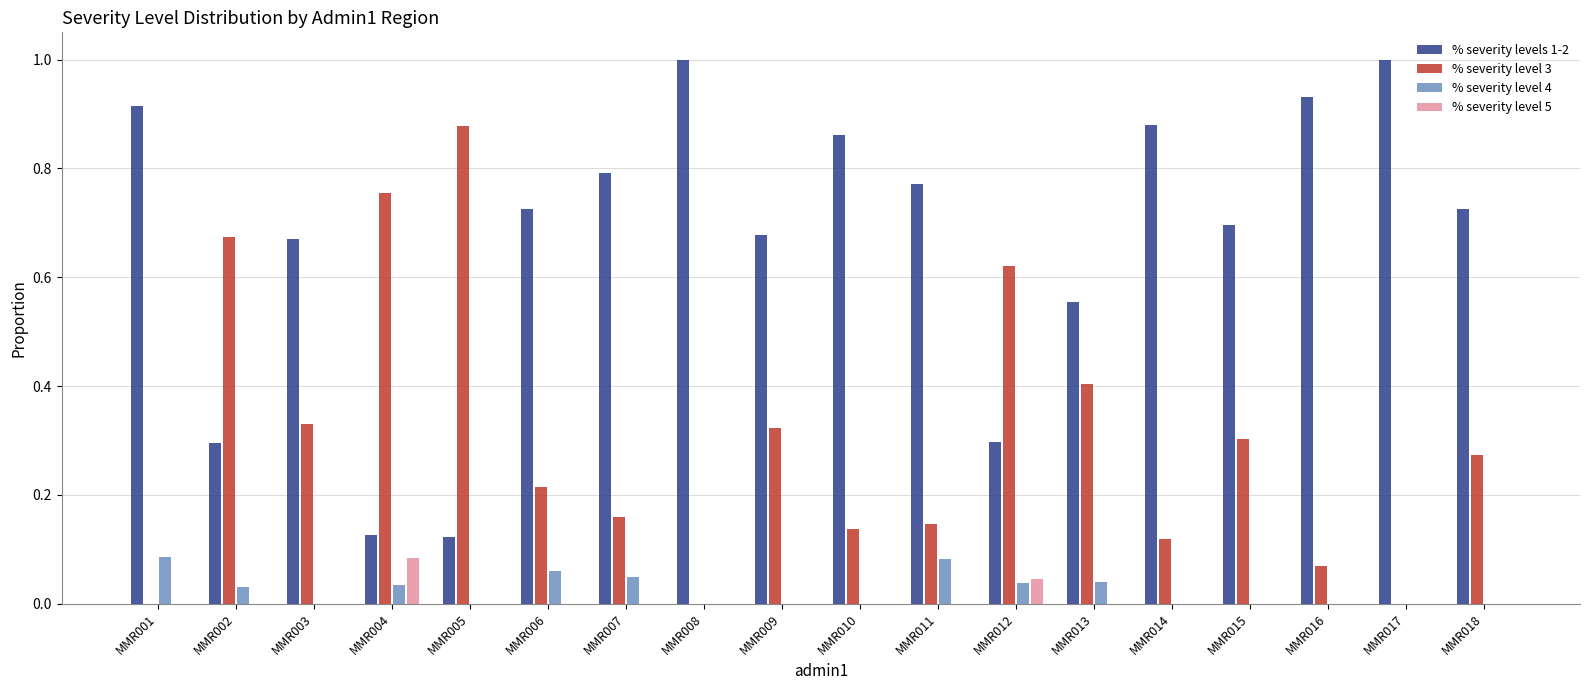

The value of % severity level 4 at MMR004 is 0.1. True or false?

False